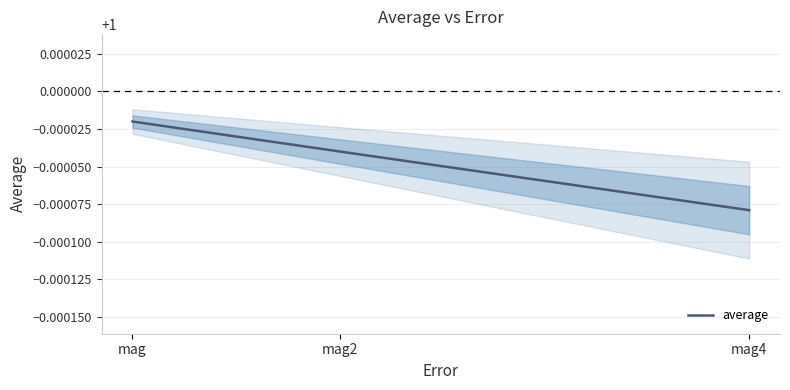

Reading right to left, extract all data points from this chart.

1.0	1.0	1.0